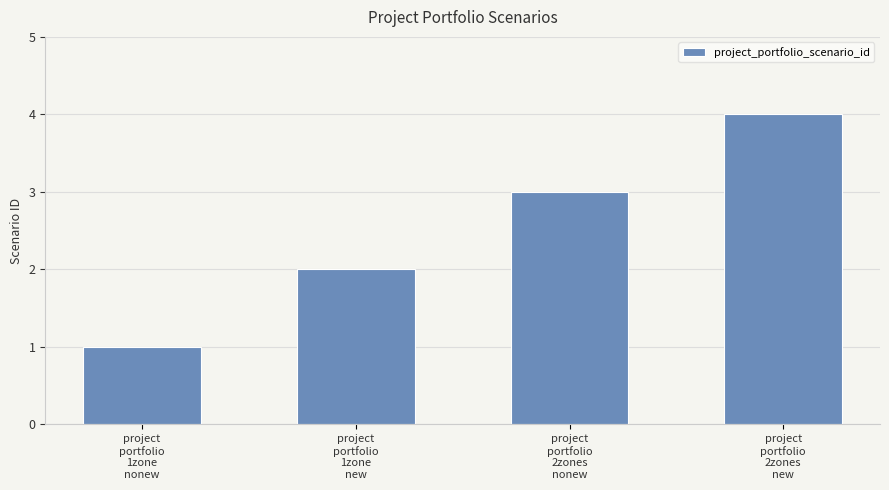

Approximately how many times larger is the value at project
portfolio
2zones
new compared to project
portfolio
2zones
nonew?

1.3